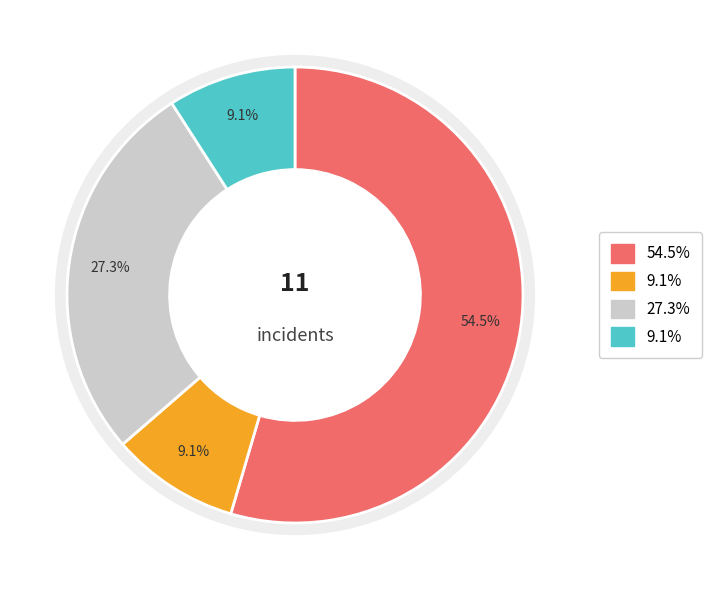

Is 1992 the majority of the pie?

No